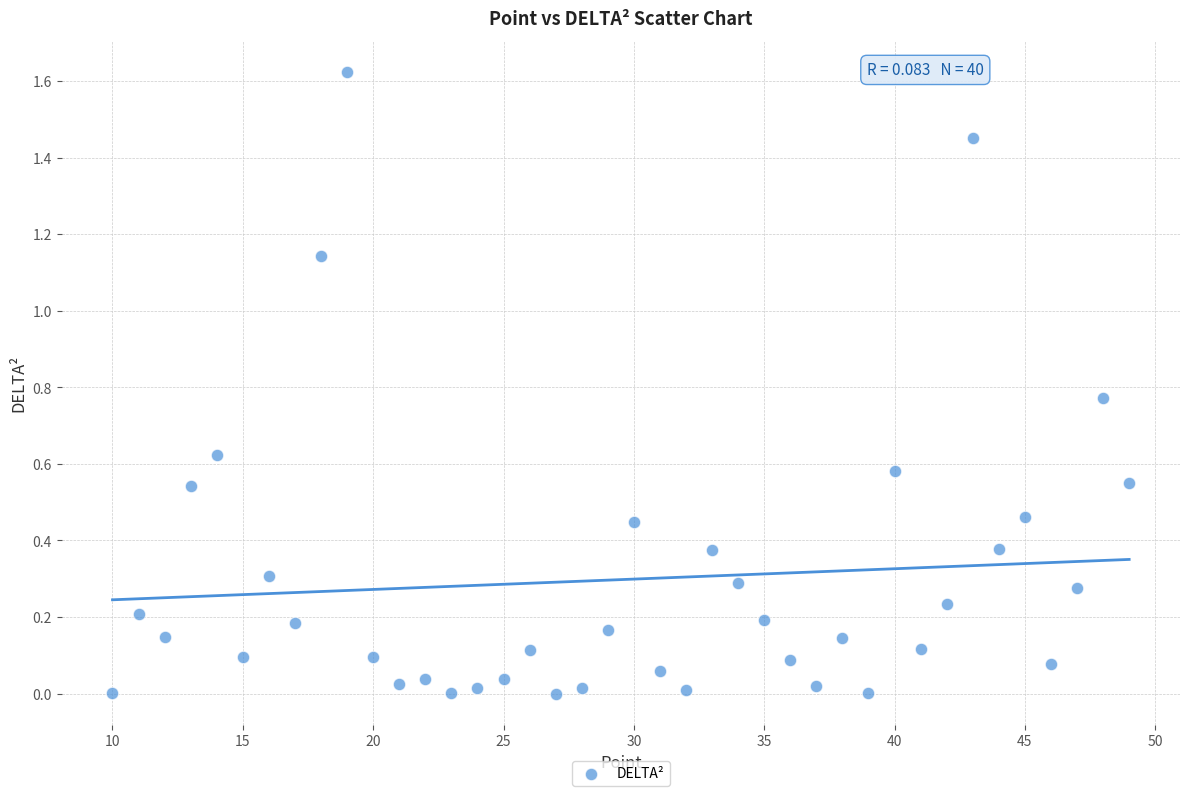

What is the range of X values (max minus min)?

39.0